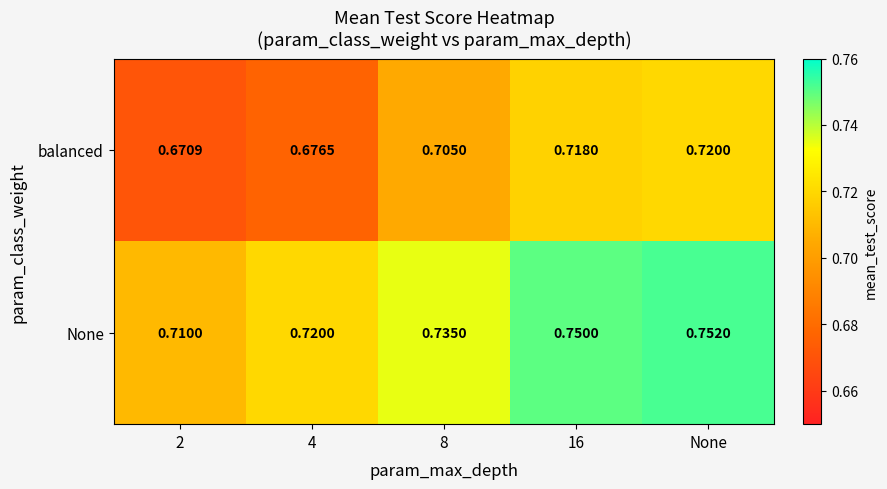

At which category does the chart reach its peak across all series?

None